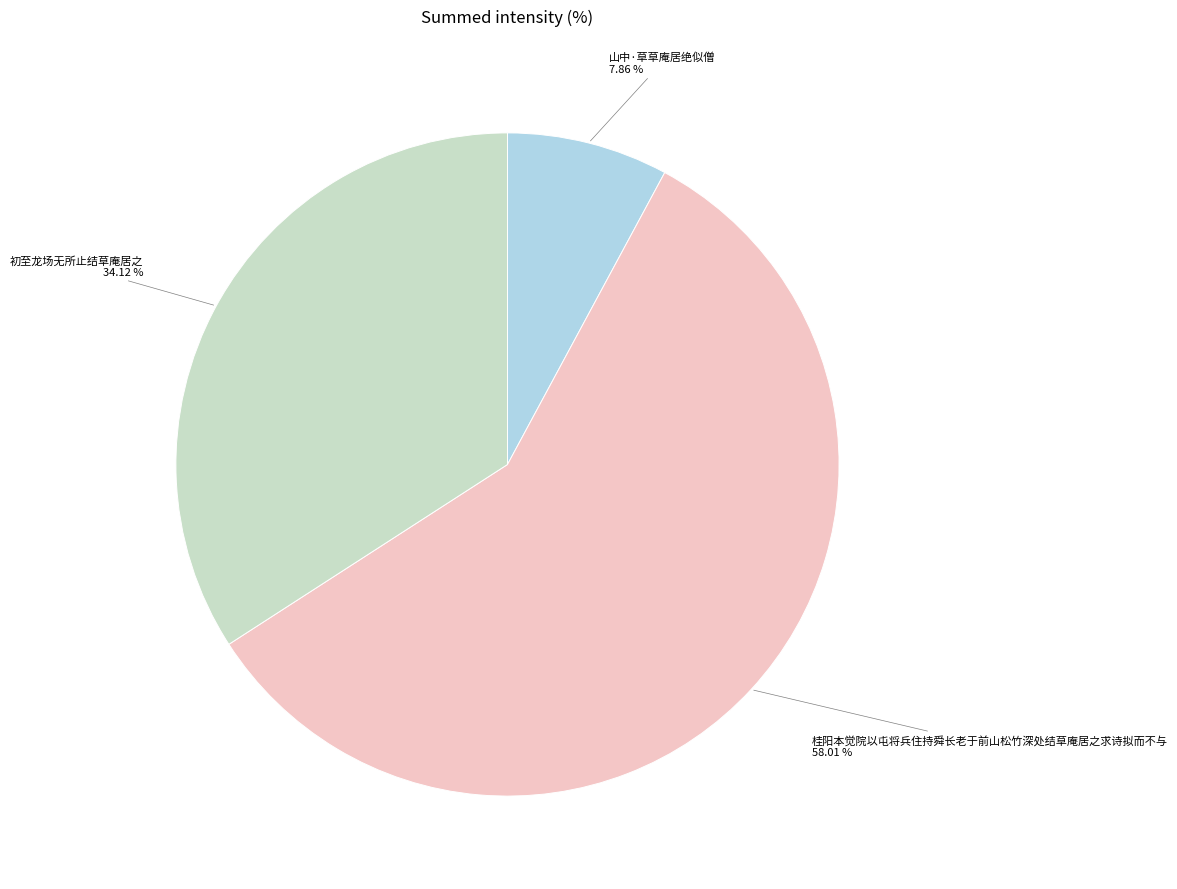

To the nearest percent, what portion does 山中·草草庵居绝似僧 represent?

8%